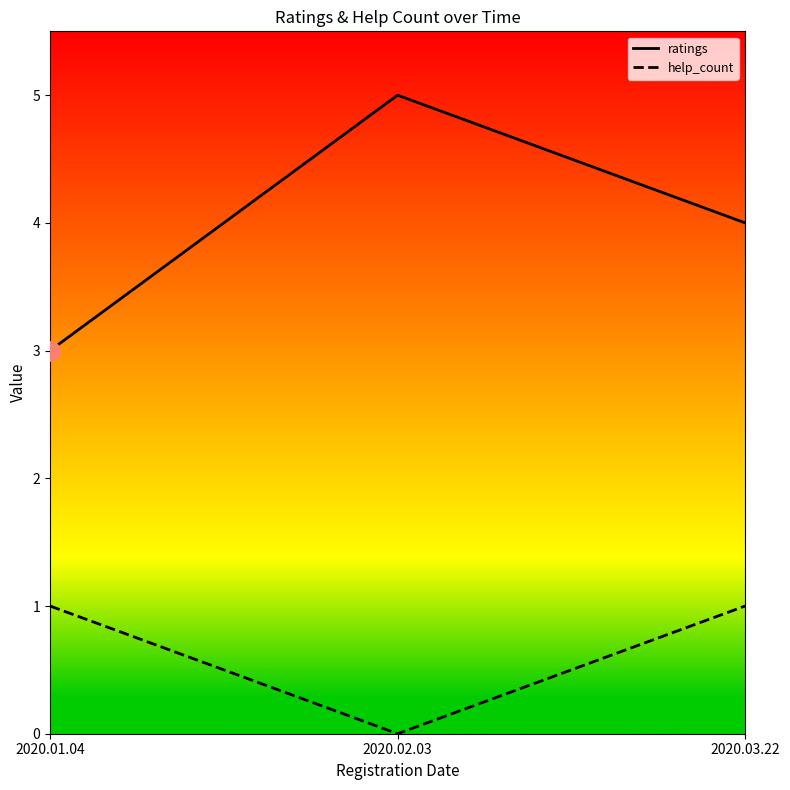

What value does the help_count series have at 2020.01.04?

1